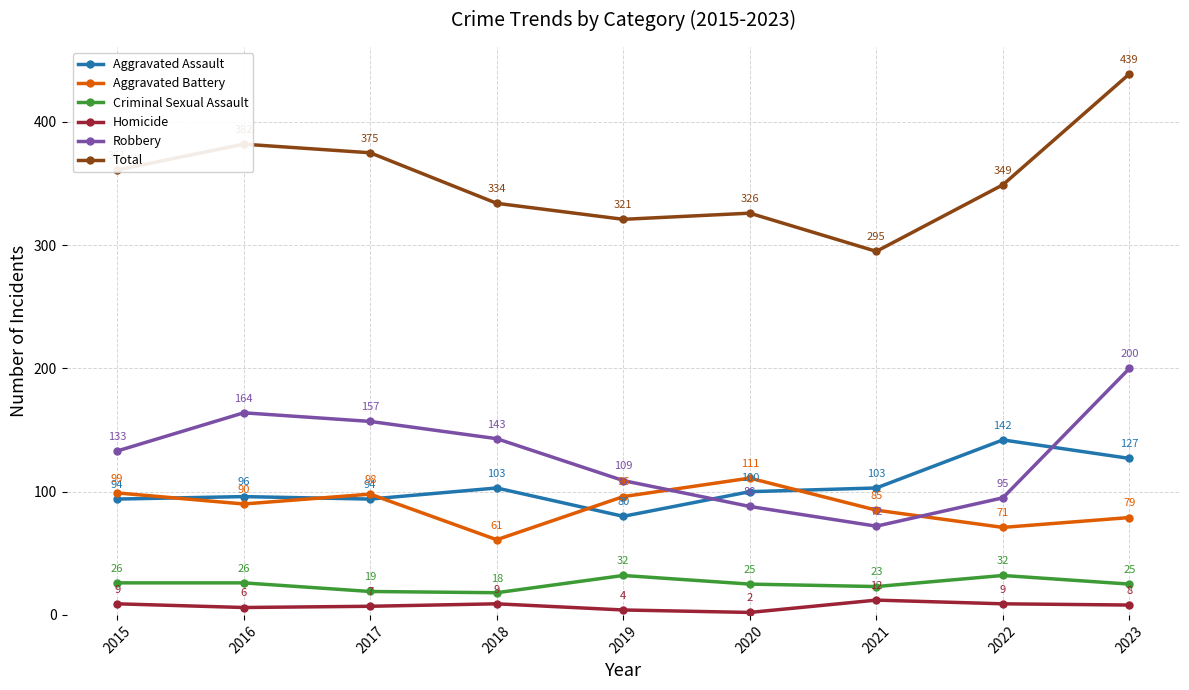

Which series has the widest spread of values?

Total